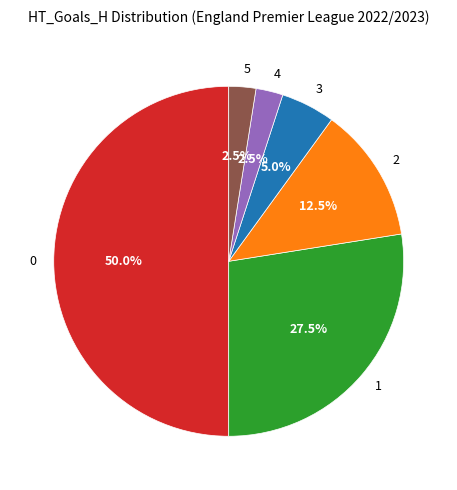

Do 2 and 0 together represent more than half of the pie?

Yes